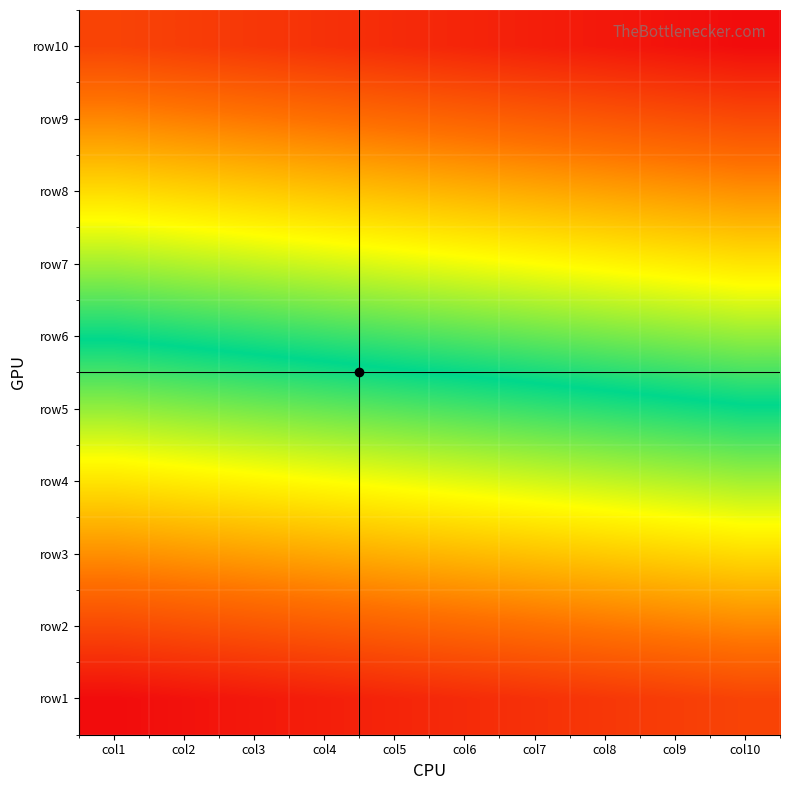

At how many categories does at least one series exceed 0?

10